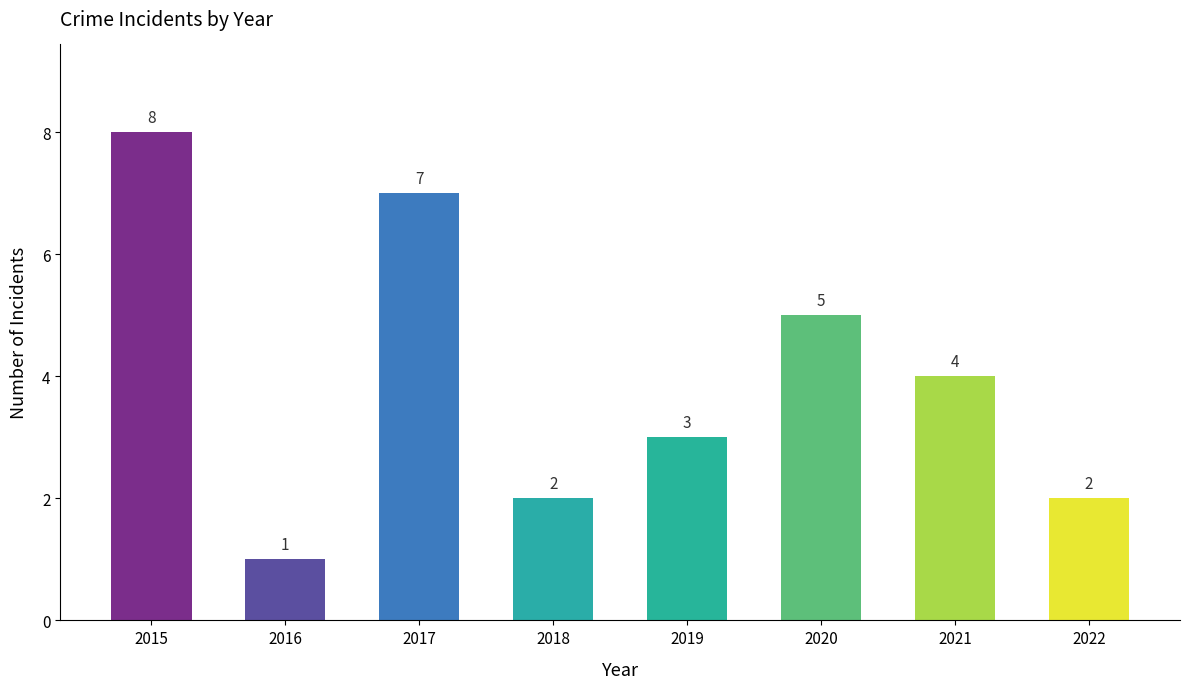

Which category has the lowest value across all series?

2016